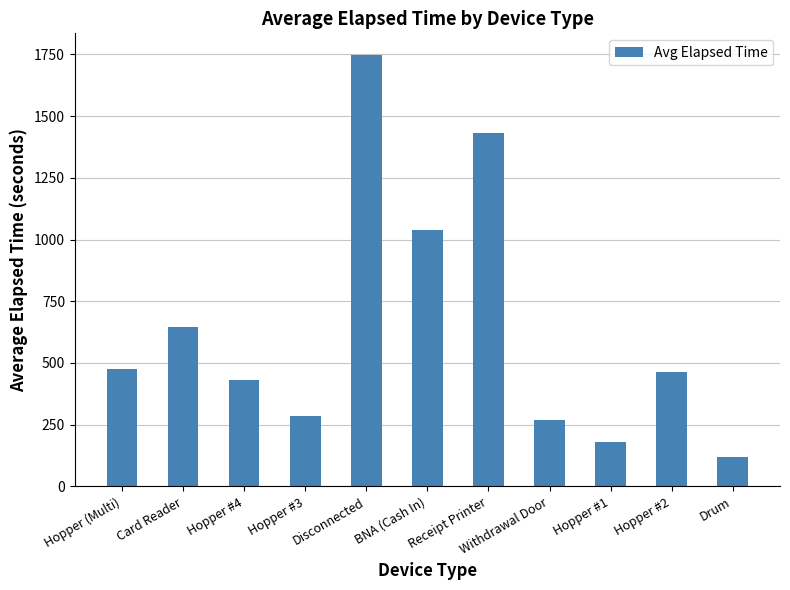

Is it true that the value at Receipt Printer is 1432?

True